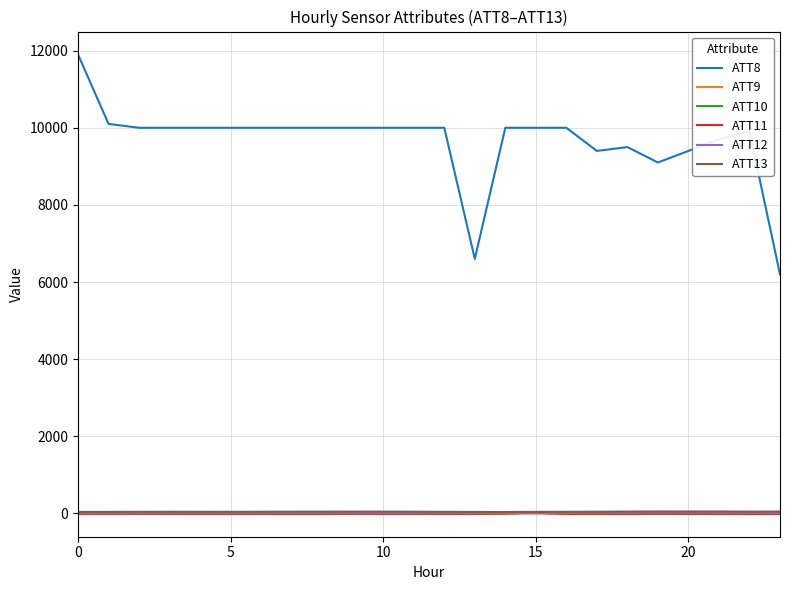

What is the greatest value displayed?

11900.0